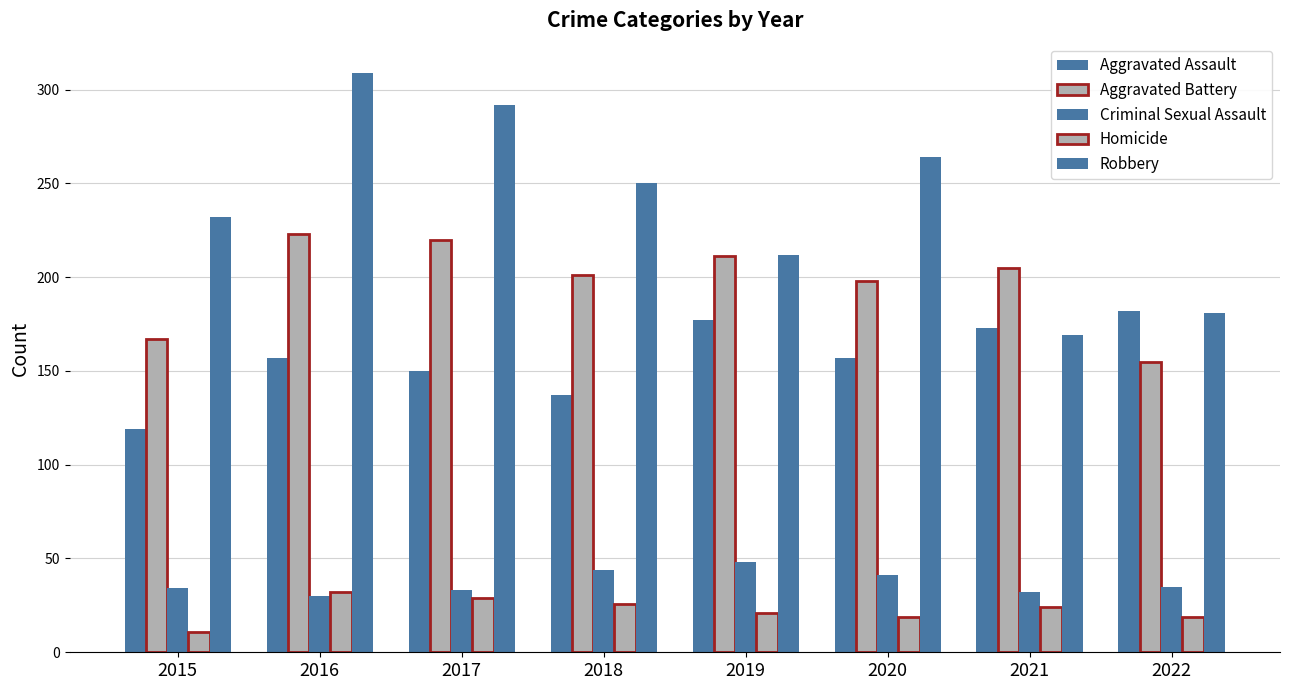

How many data points does each series have?

8